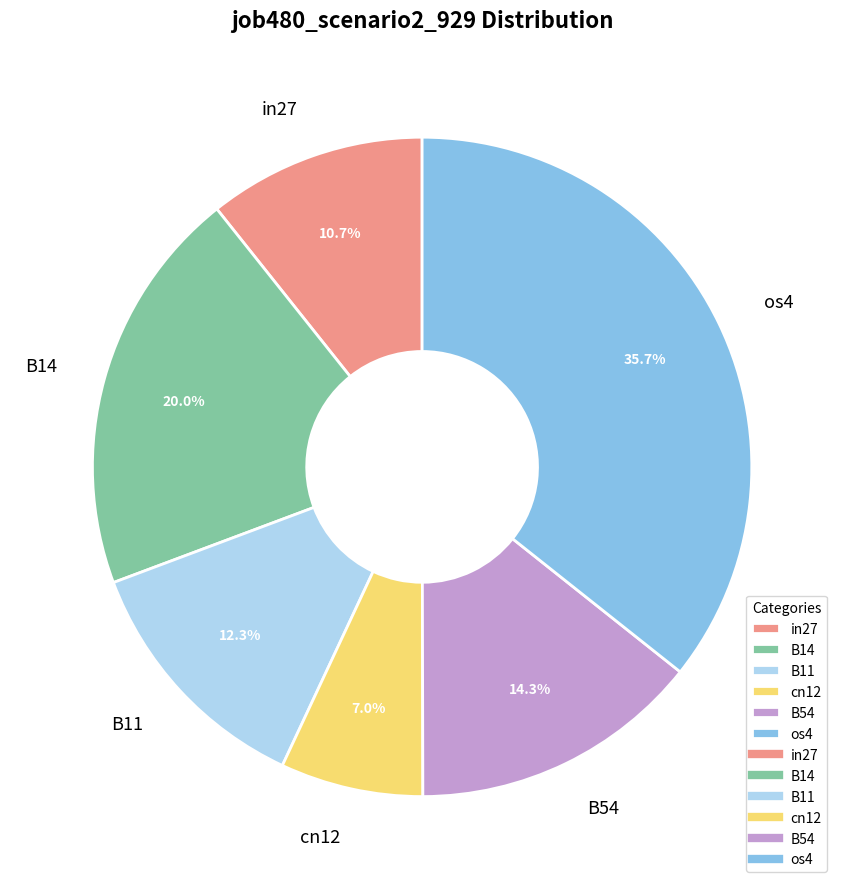

Combined, do B11 and in27 account for over 50%?

No